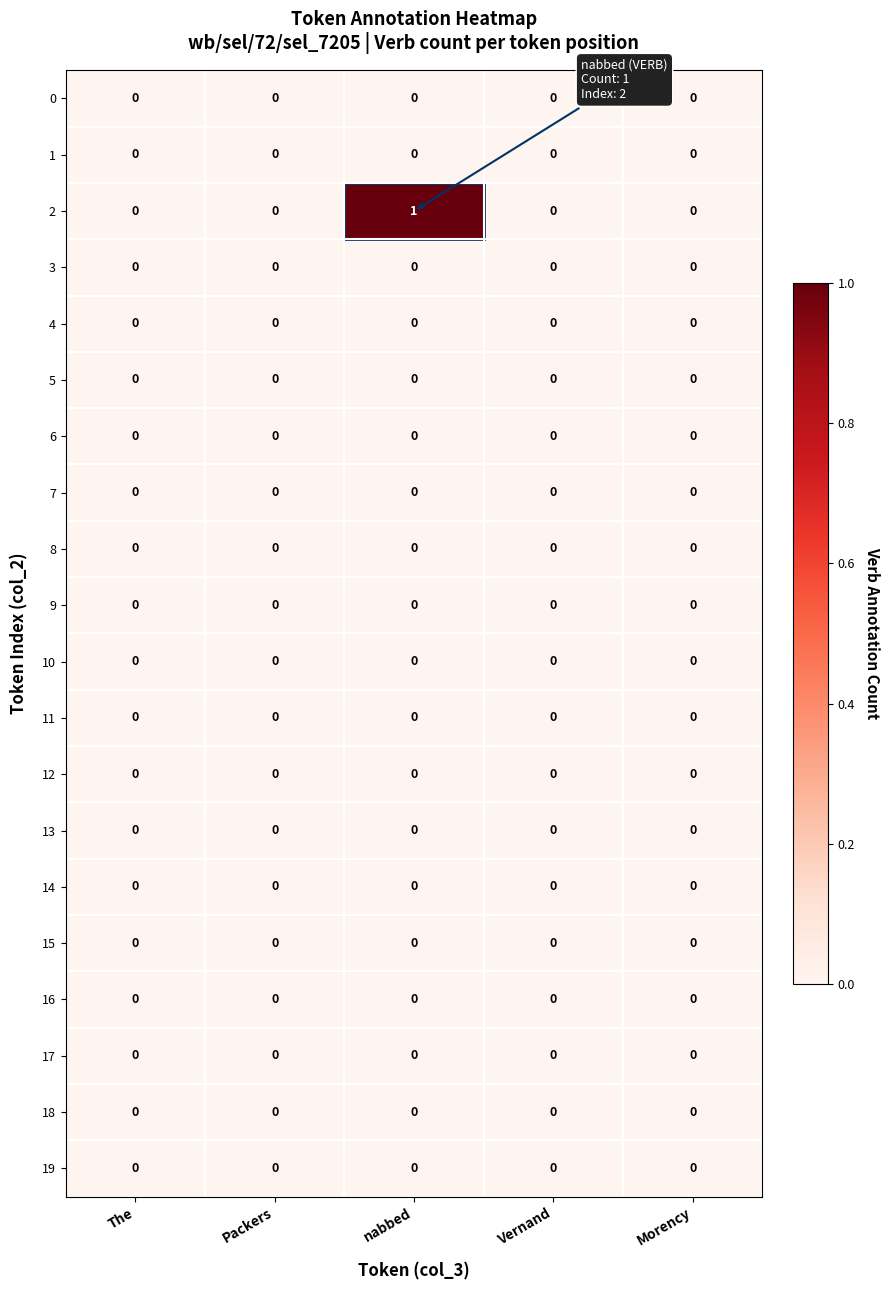

The value of 18 at The is 0. True or false?

True